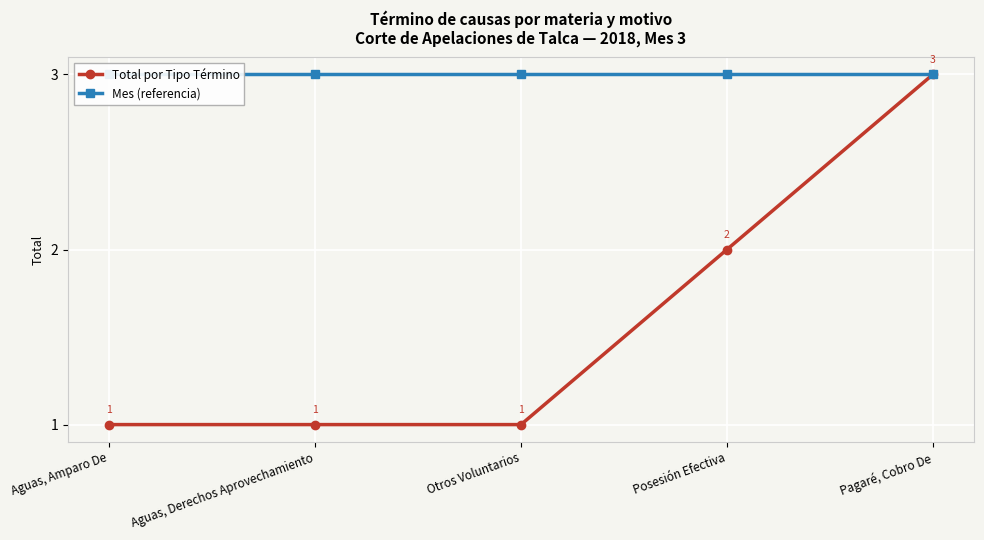

The value of Total por Tipo Término at Aguas, Derechos Aprovechamiento is 2. True or false?

False